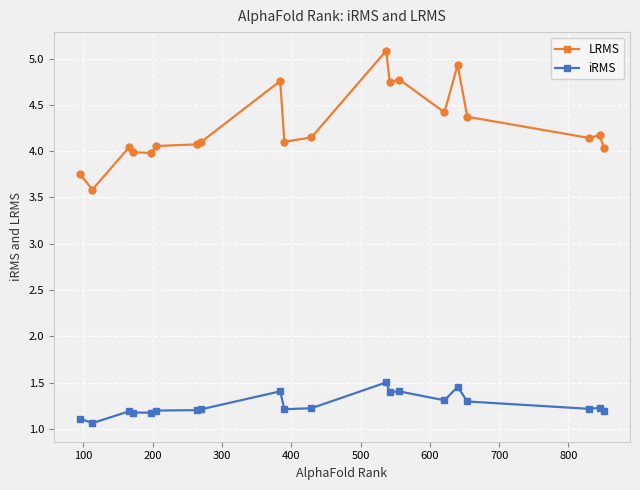

How many iRMS values are between 1 and 2?

20